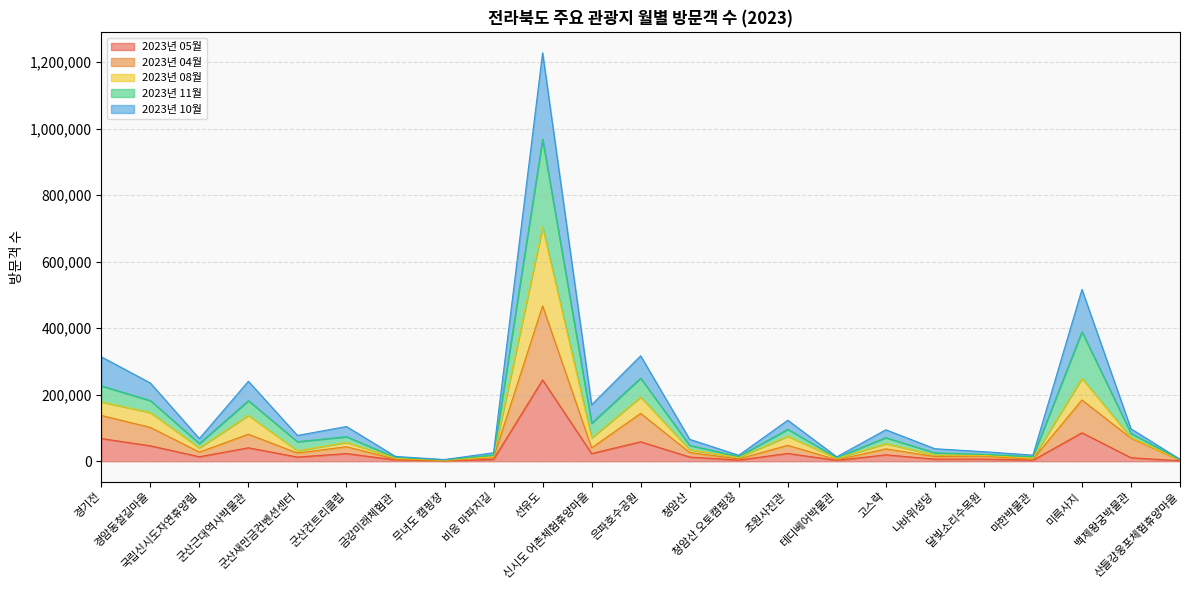

In 2023년 08월, how many points are lower than both neighbors (excluding endpoints)?

7